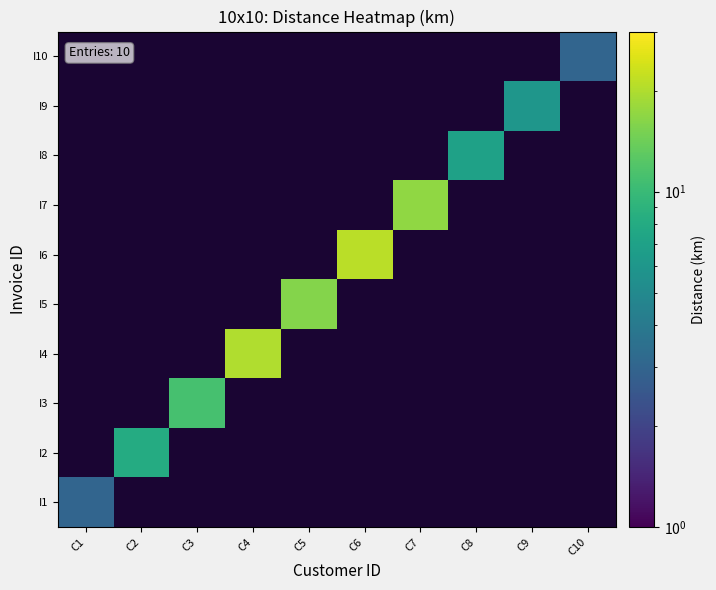

Which category has the highest value in the I1 series?

C1